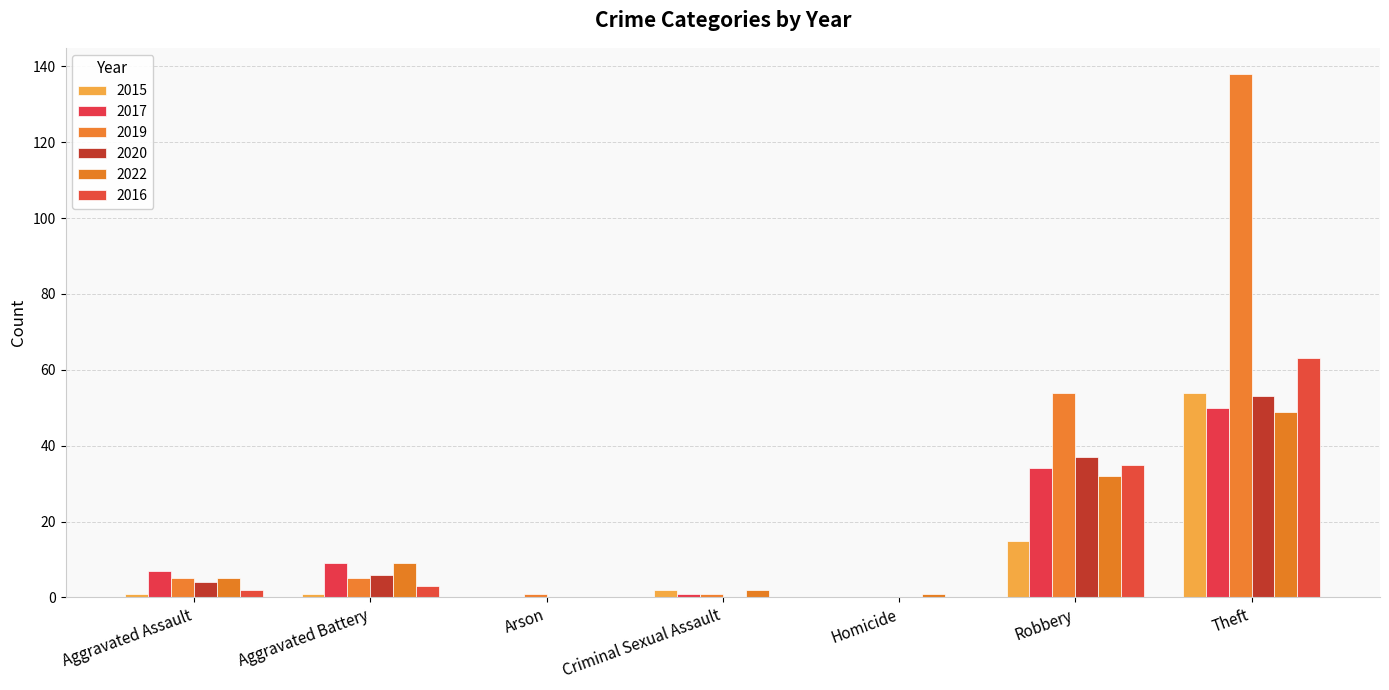

Reading left to right, what are all the values shown in this chart?

2015: Aggravated Assault=1	Aggravated Battery=1	Arson=0	Criminal Sexual Assault=2	Homicide=0	Robbery=15	Theft=54
2017: Aggravated Assault=7	Aggravated Battery=9	Arson=0	Criminal Sexual Assault=1	Homicide=0	Robbery=34	Theft=50
2019: Aggravated Assault=5	Aggravated Battery=5	Arson=1	Criminal Sexual Assault=1	Homicide=0	Robbery=54	Theft=138
2020: Aggravated Assault=4	Aggravated Battery=6	Arson=0	Criminal Sexual Assault=0	Homicide=0	Robbery=37	Theft=53
2022: Aggravated Assault=5	Aggravated Battery=9	Arson=0	Criminal Sexual Assault=2	Homicide=1	Robbery=32	Theft=49
2016: Aggravated Assault=2	Aggravated Battery=3	Arson=0	Criminal Sexual Assault=0	Homicide=0	Robbery=35	Theft=63